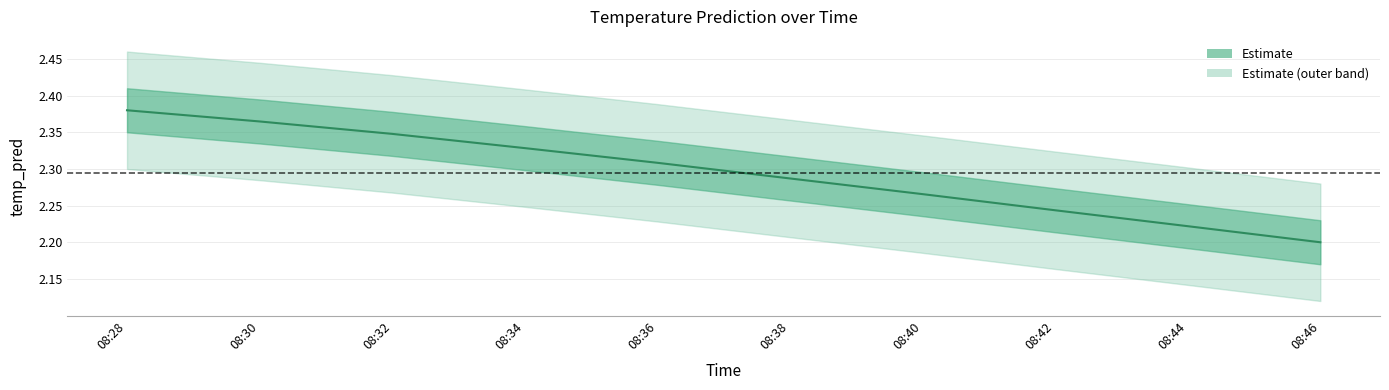

The chart shows a value of 3.8 at 08:28. True or false?

False